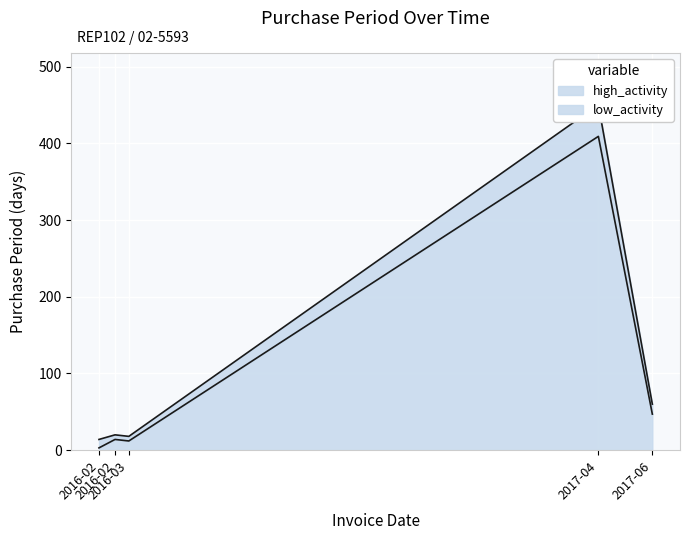

How many data points are less than 14?

2